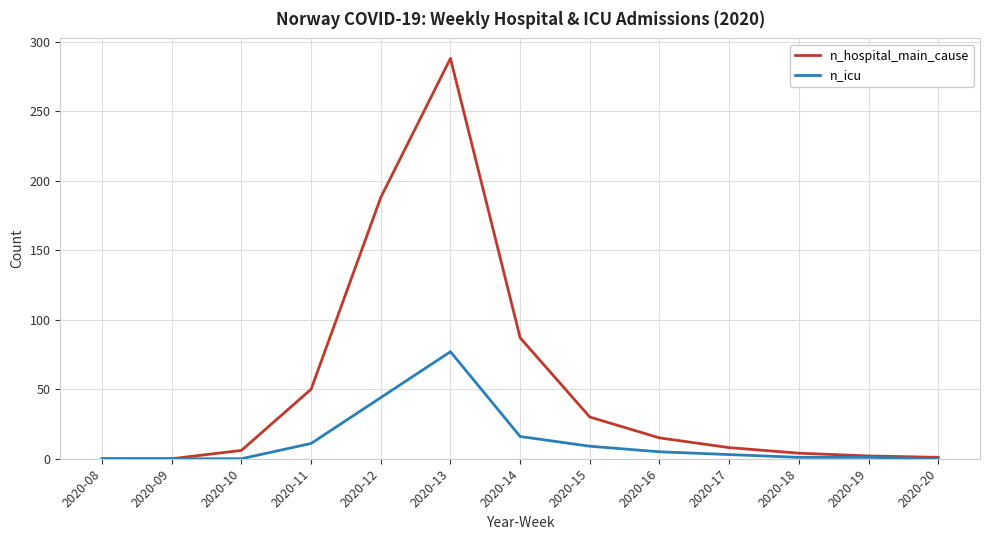

Where is the first local maximum for n_hospital_main_cause?

2020-13